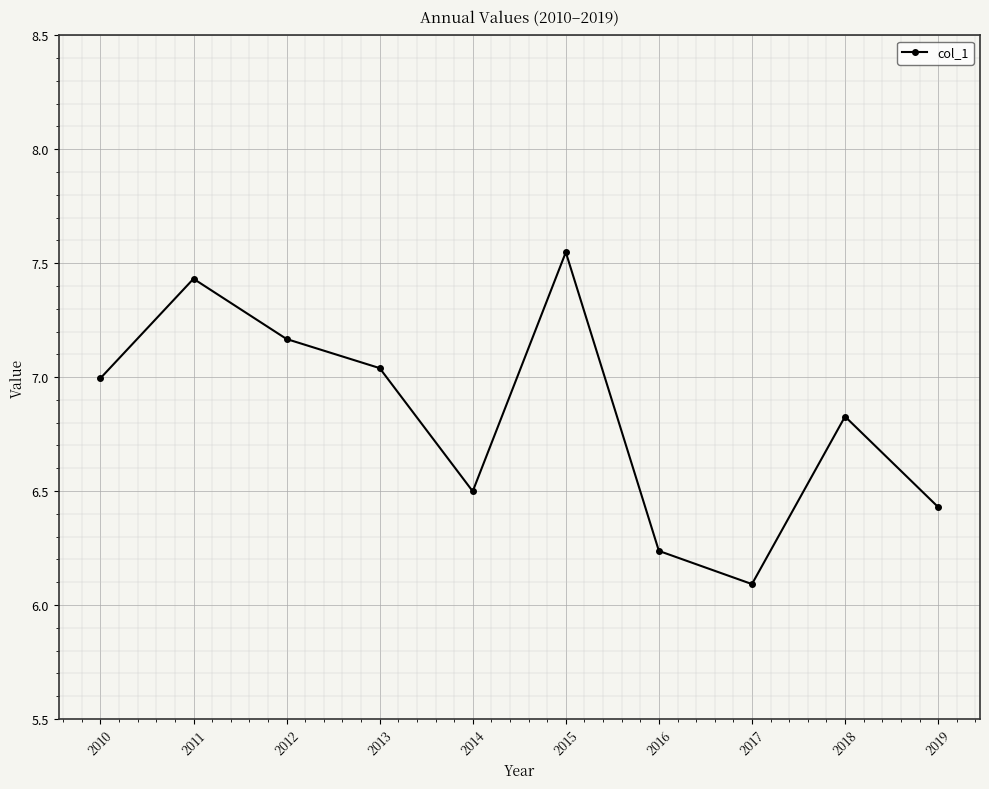

How many distinct data groups are displayed?

1